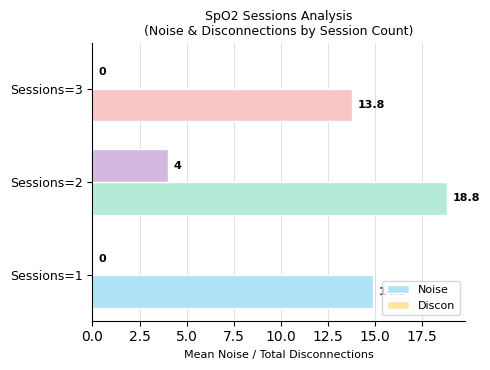

True or false: Noise has a value of 5.6 at Sessions=3.

False